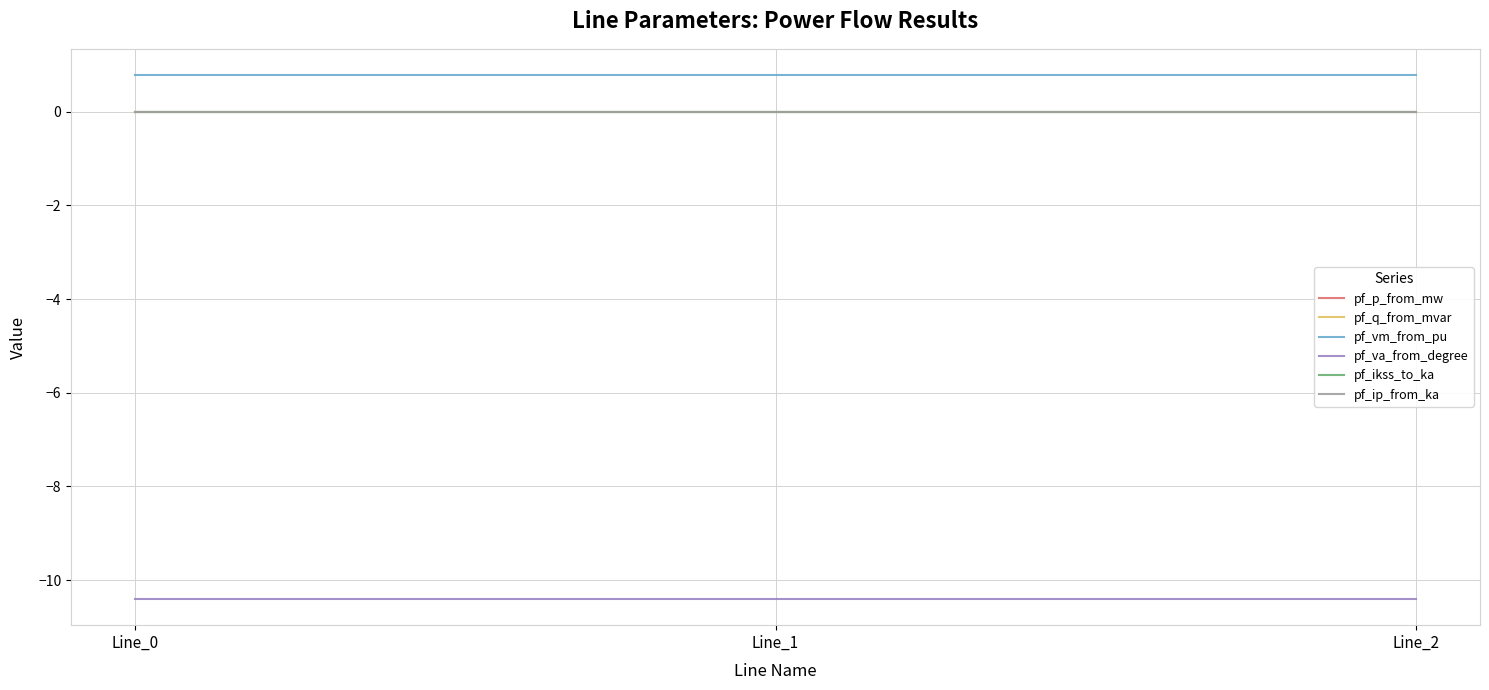

Does the chart have visible grid lines?

Yes